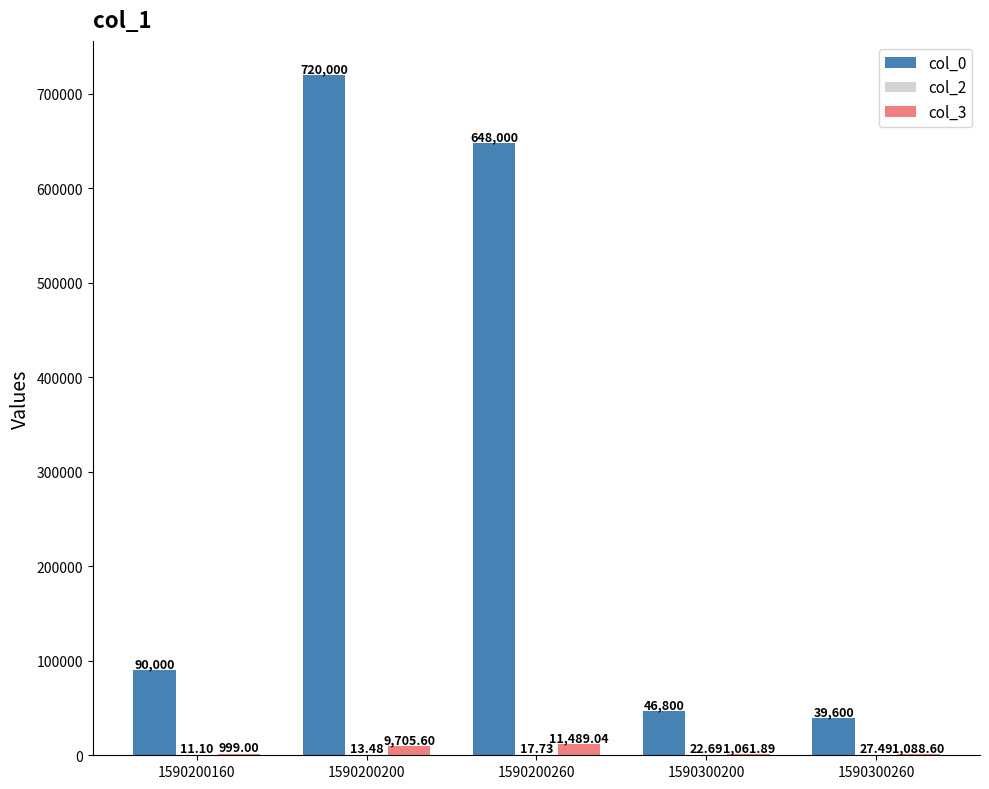

What is the sum of all col_3 values?

24344.1